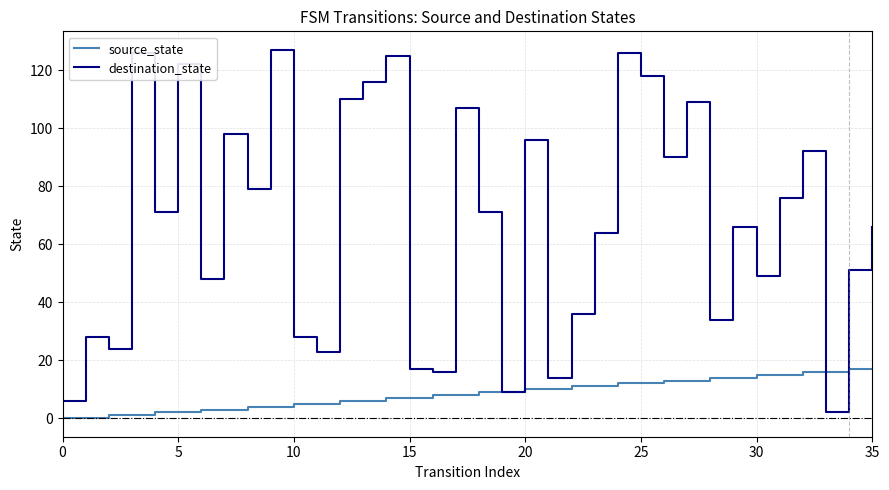

List the series in order of their overall mean, highest first.

destination_state, source_state